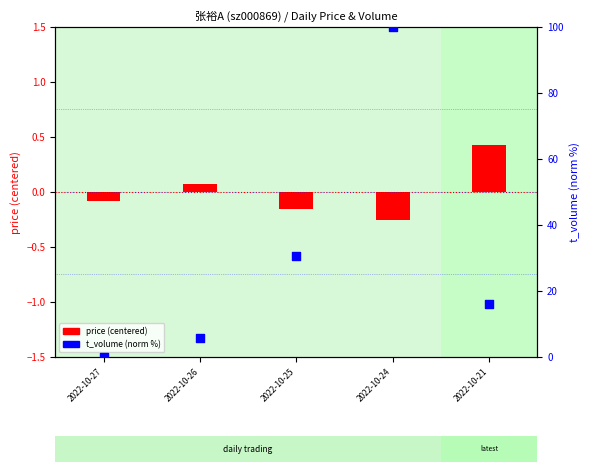

Which series reaches the minimum Y coordinate?

price (centered)